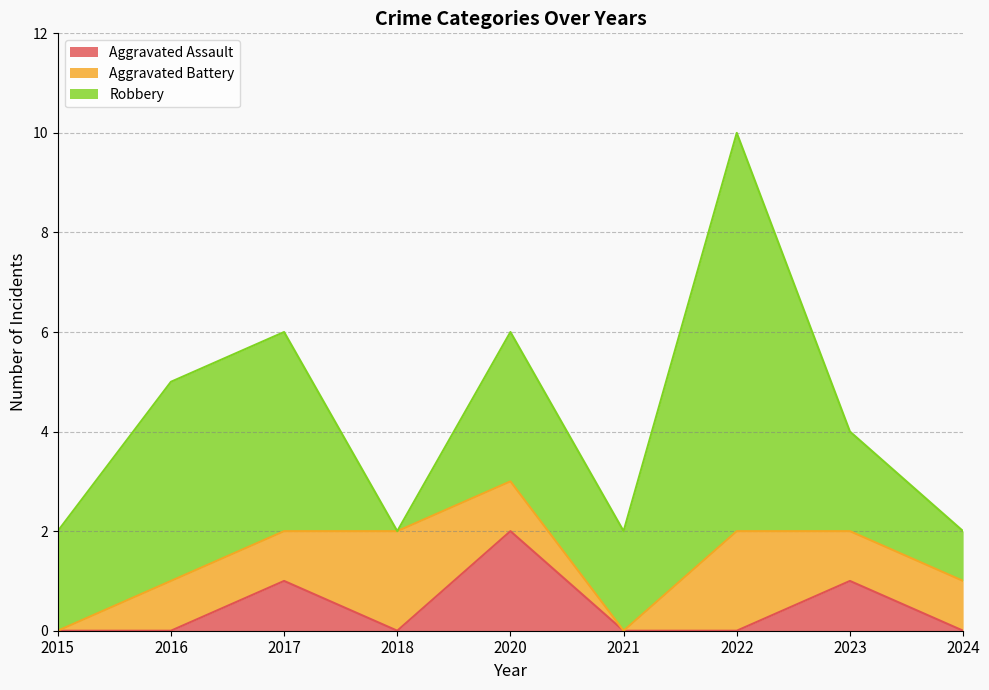

Which label corresponds to the largest value in the chart?

2022